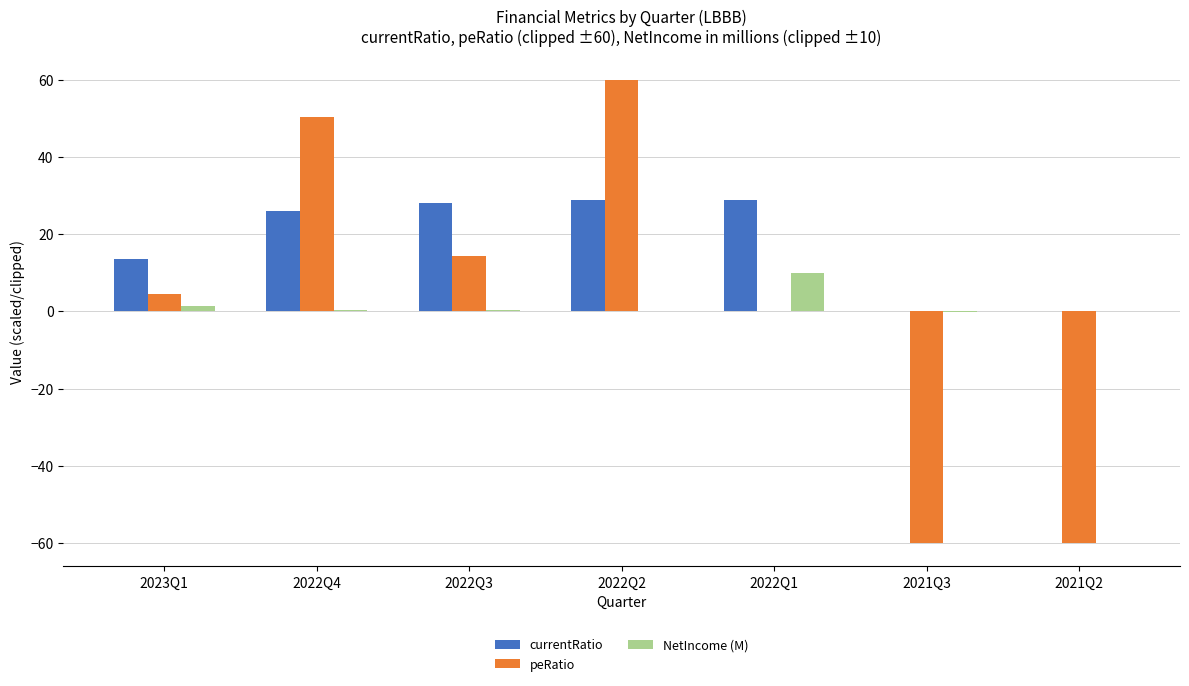

What is the sum of all peRatio values?

9.3